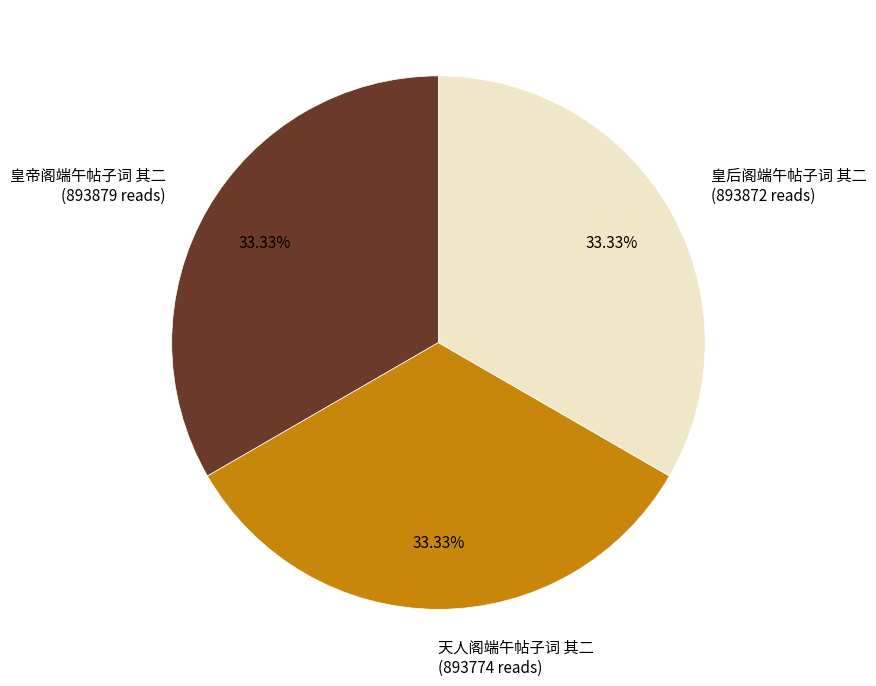

What is the ratio of the value at 天人阁端午帖子词 其二 to the value at 皇帝阁端午帖子词 其二?

1.0